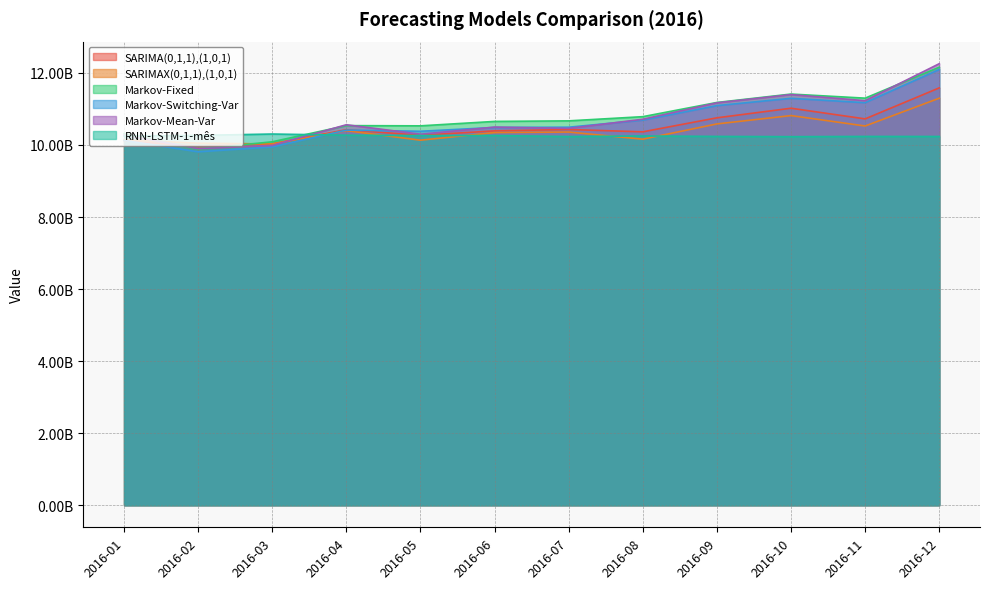

Where is the first local maximum for RNN-LSTM-1-mês?

2016-03